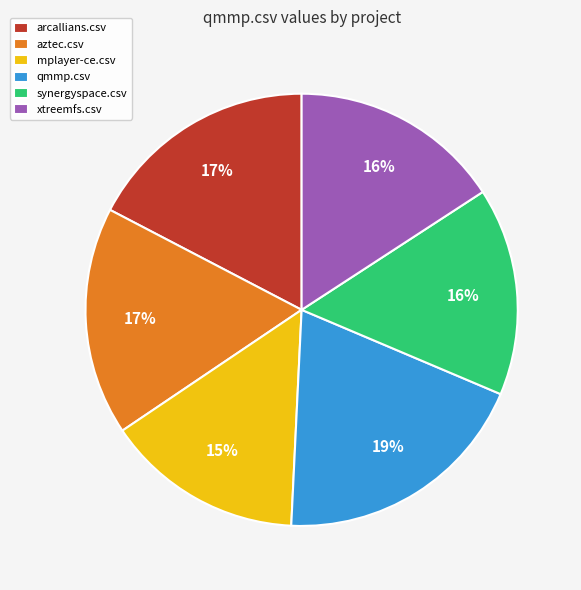

True or false: qmmp.csv accounts for 19% of the total.

True